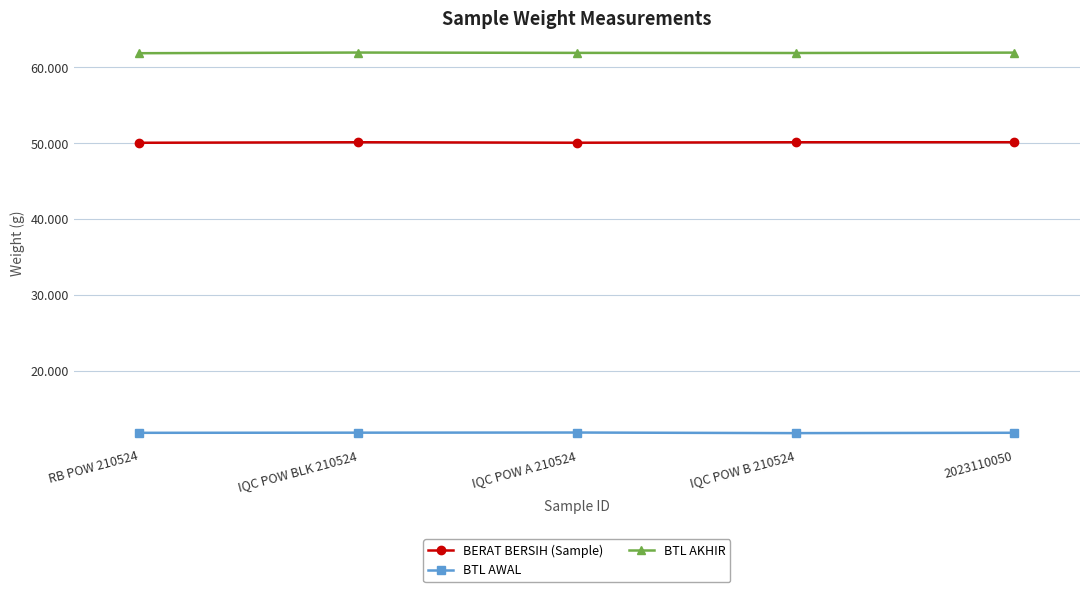

List the series in order of their overall mean, lowest first.

BTL AWAL, BERAT BERSIH (Sample), BTL AKHIR